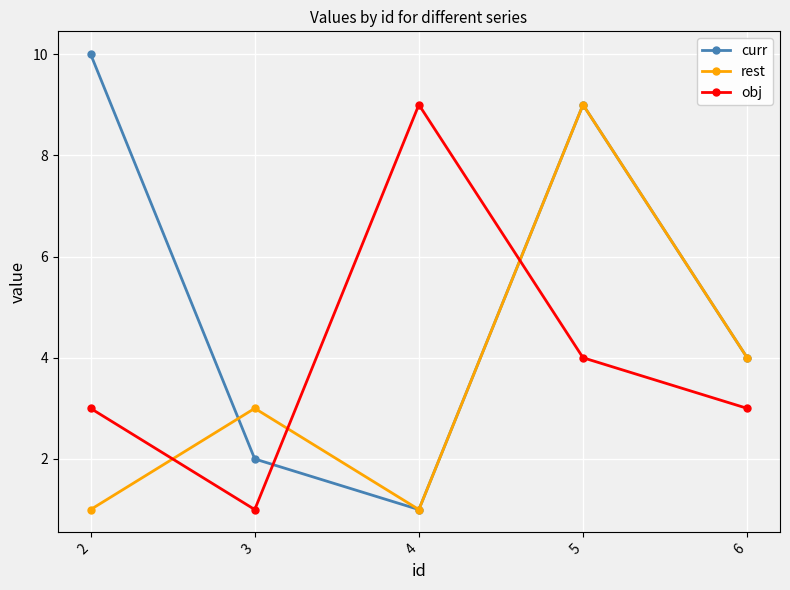

What is the greatest value displayed?

10